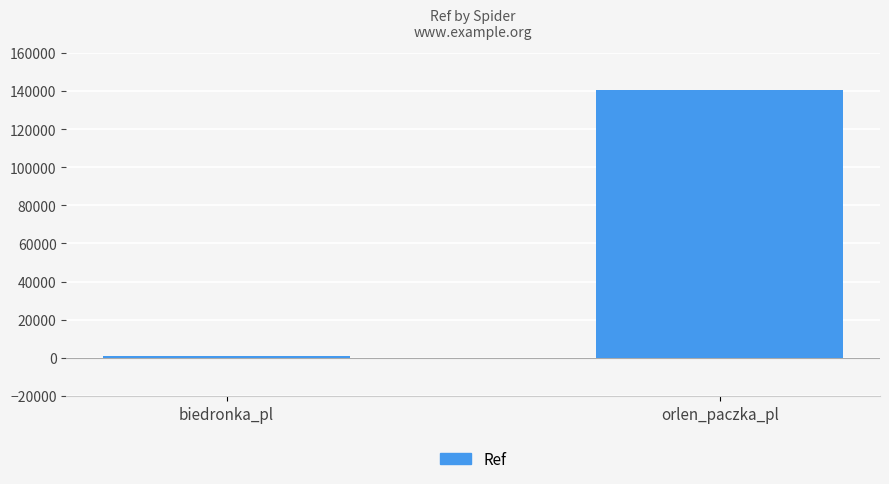

Reading left to right, list all the values displayed in this chart.

888	140623